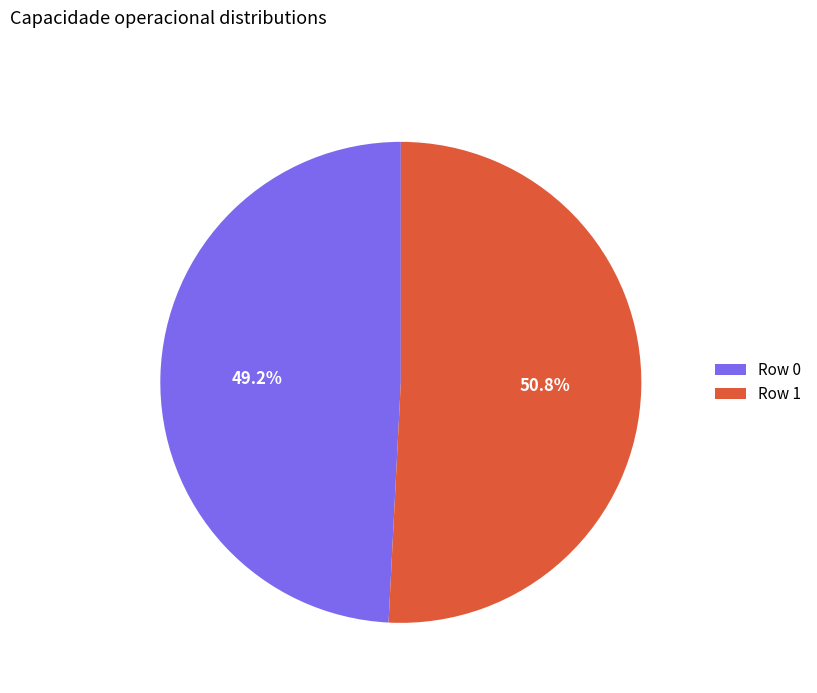

How many slices are in this pie chart?

2